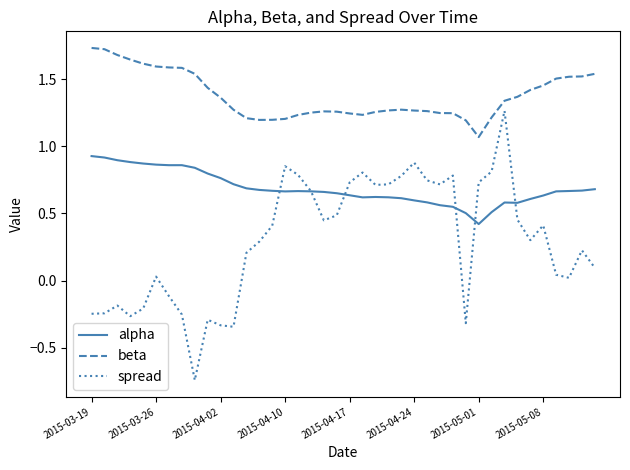

What are all the series names shown in the legend?

alpha, beta, spread